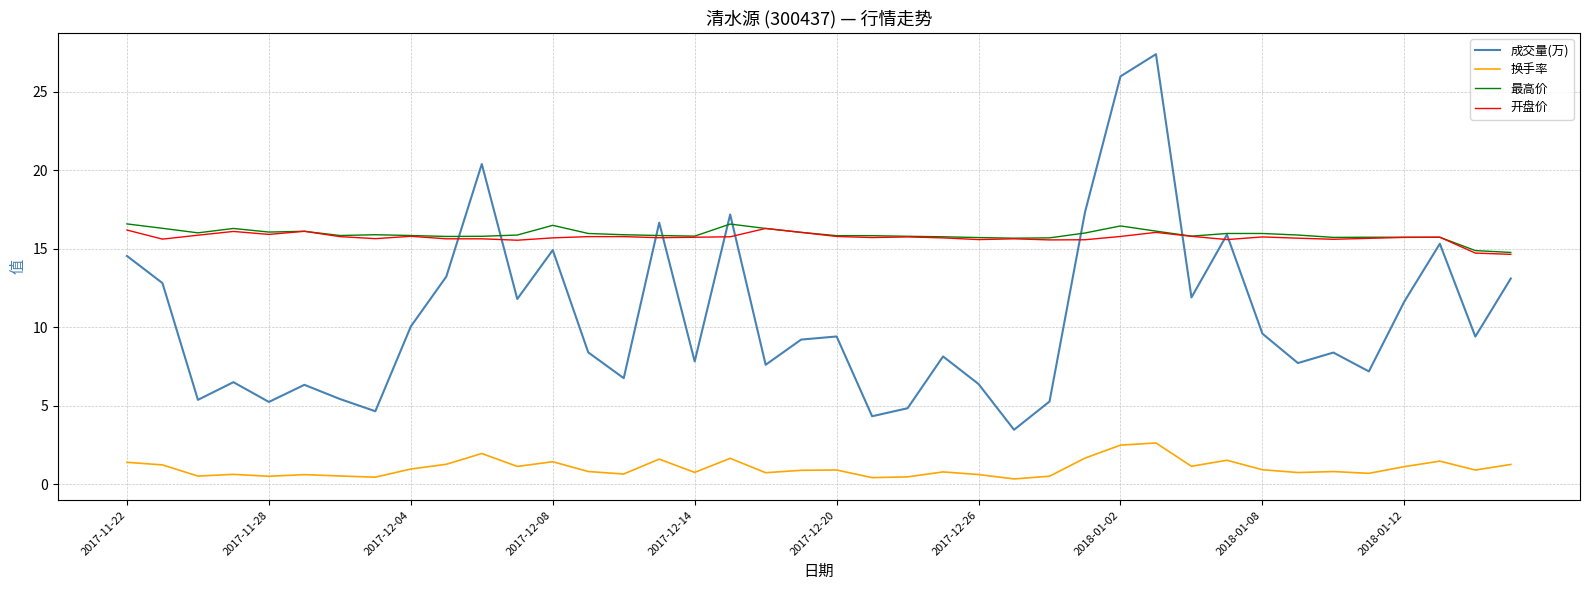

True or false: 换手率 and 成交量(万) intersect in this chart.

False